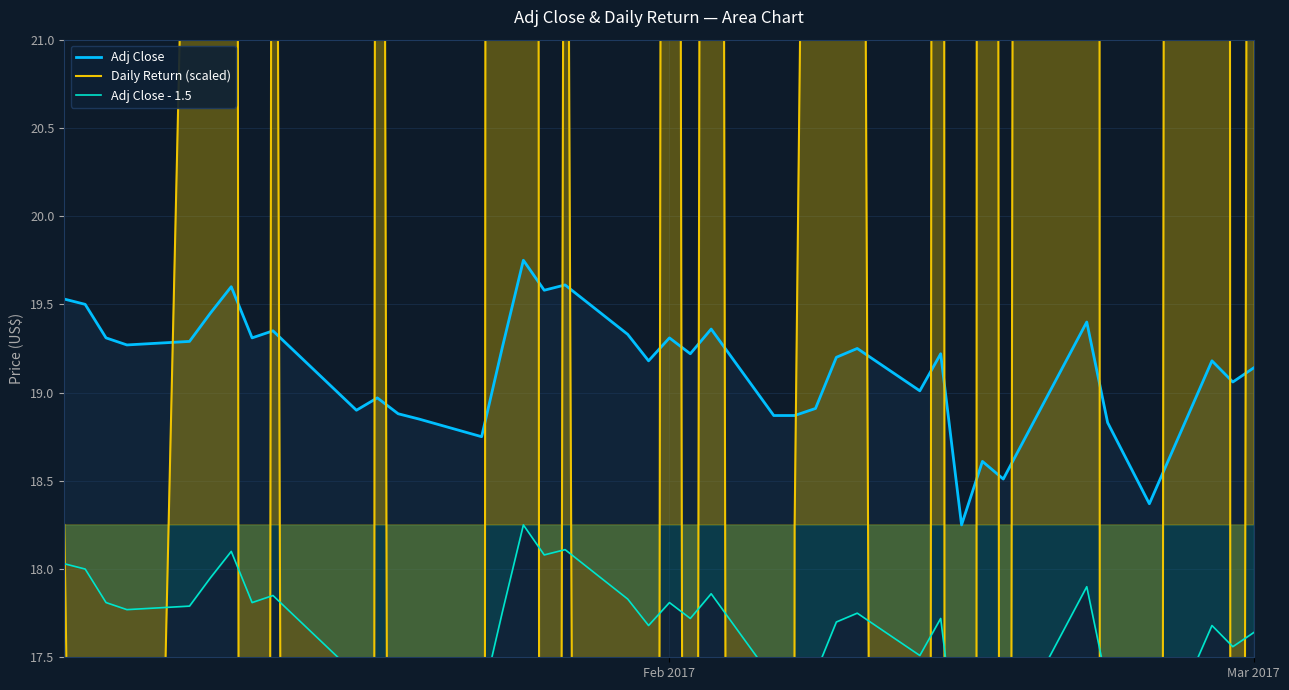

What is the value of the Daily Return (scaled) point at the 2nd from the left?

10.6